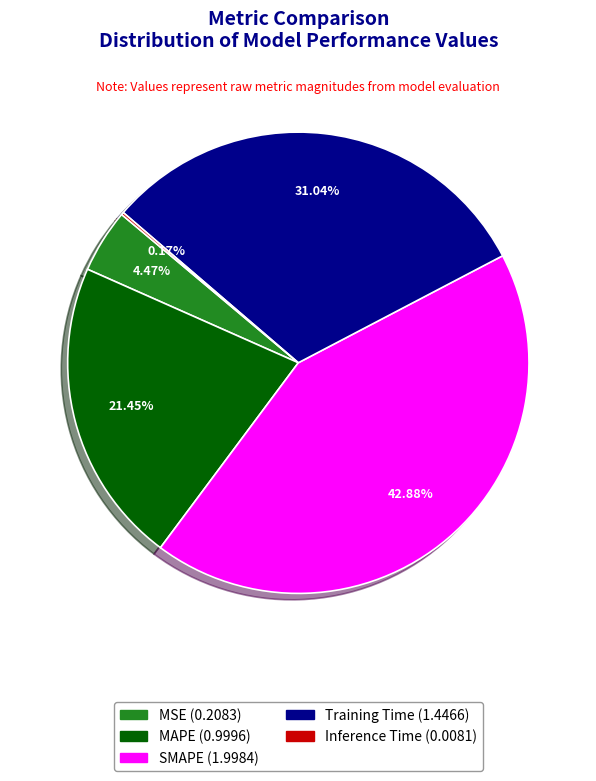

Combined, what portion of the pie is SMAPE and MAPE?

64.3%